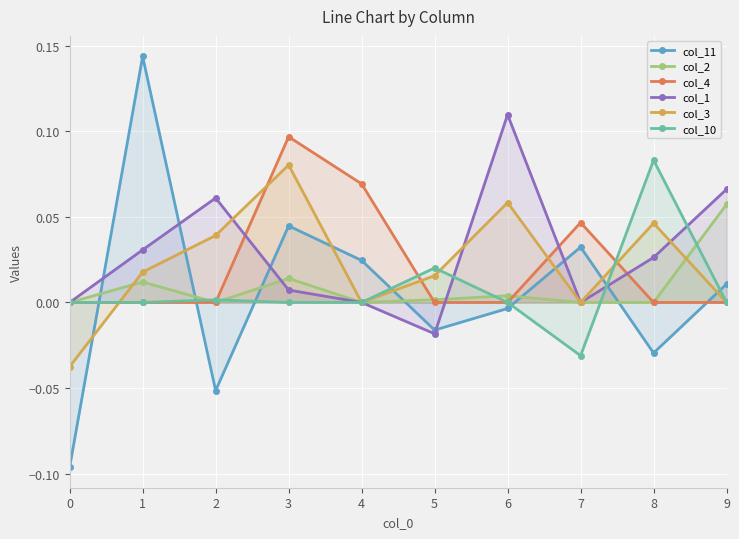

What are all the series names shown in the legend?

col_11, col_2, col_4, col_1, col_3, col_10